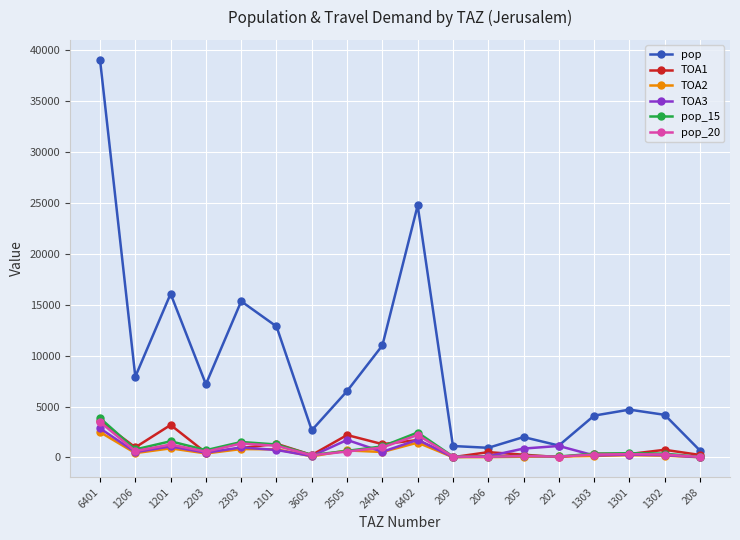

What is the difference between the maximum and second lowest values in the pop_20 series?

3412.0